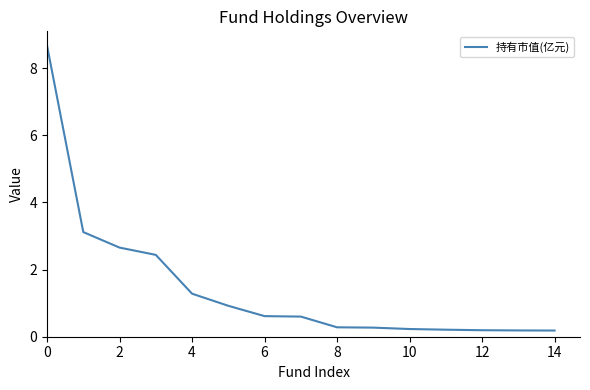

What is the greatest value displayed?

8.7